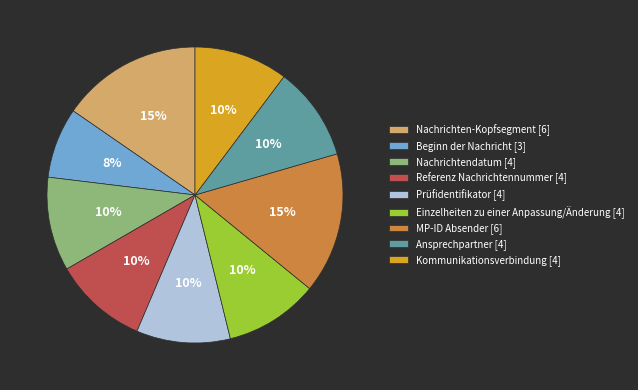

How many segments does this pie chart have?

9